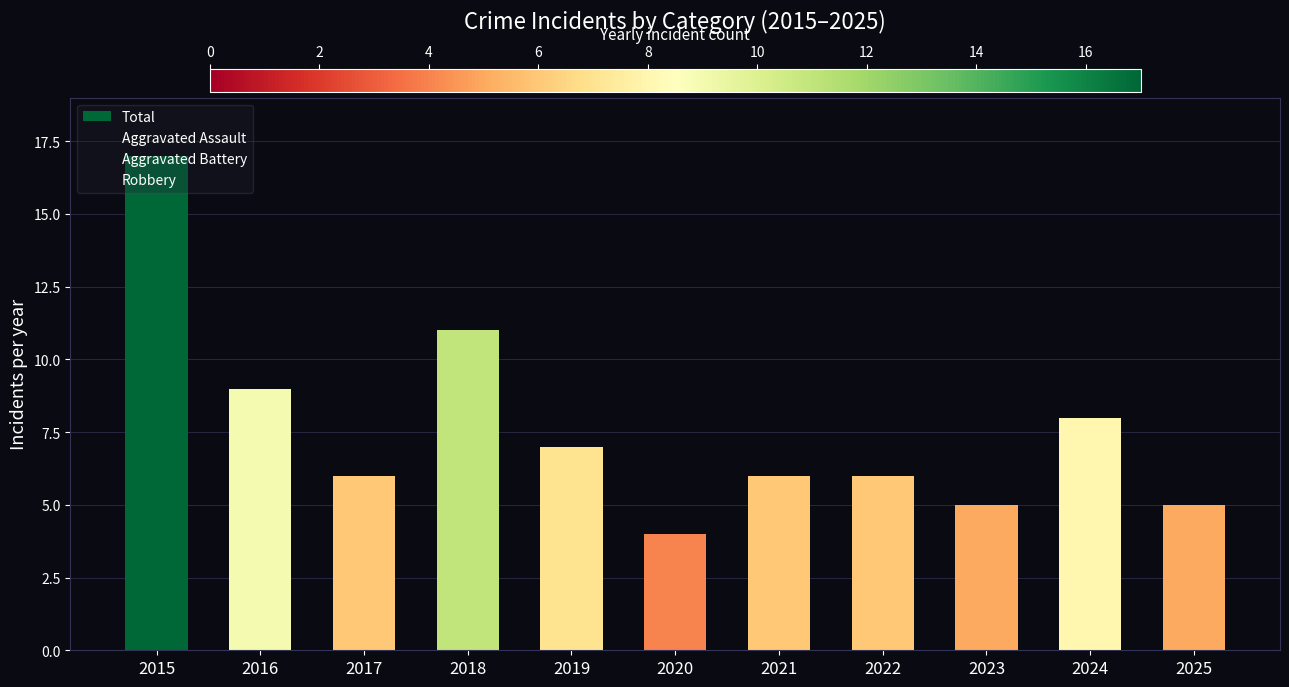

Which has a higher value, 2020 or 2017?

2017